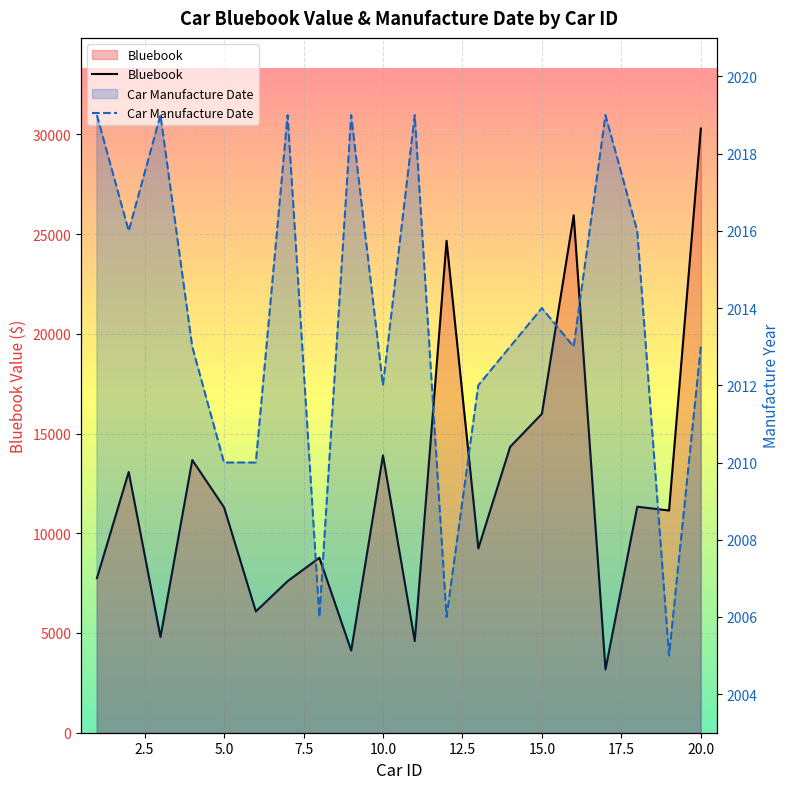

What is the sum of all Car Manufacture Date values?

40273